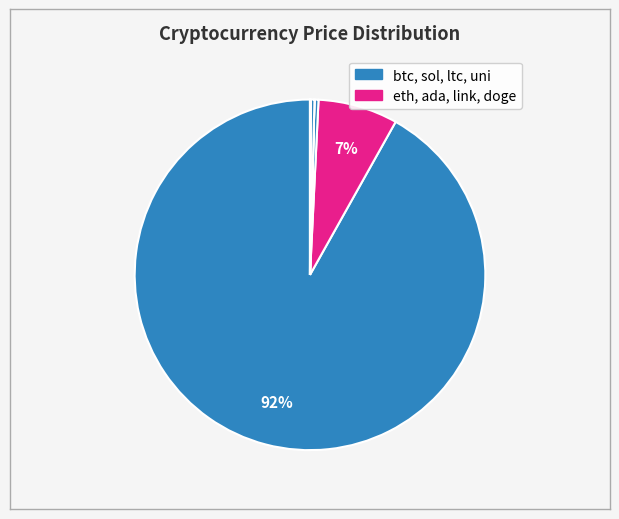

Which slice is the largest?

btc